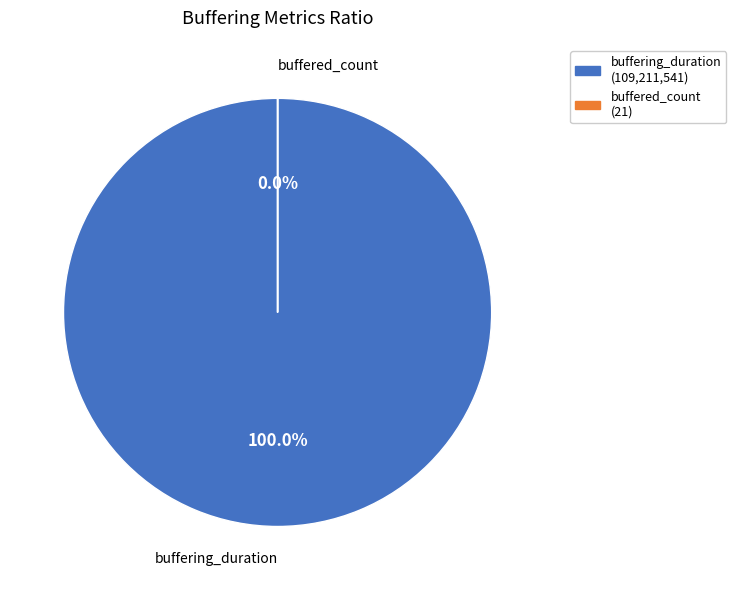

The buffering_duration slice represents 86% of the pie. True or false?

False